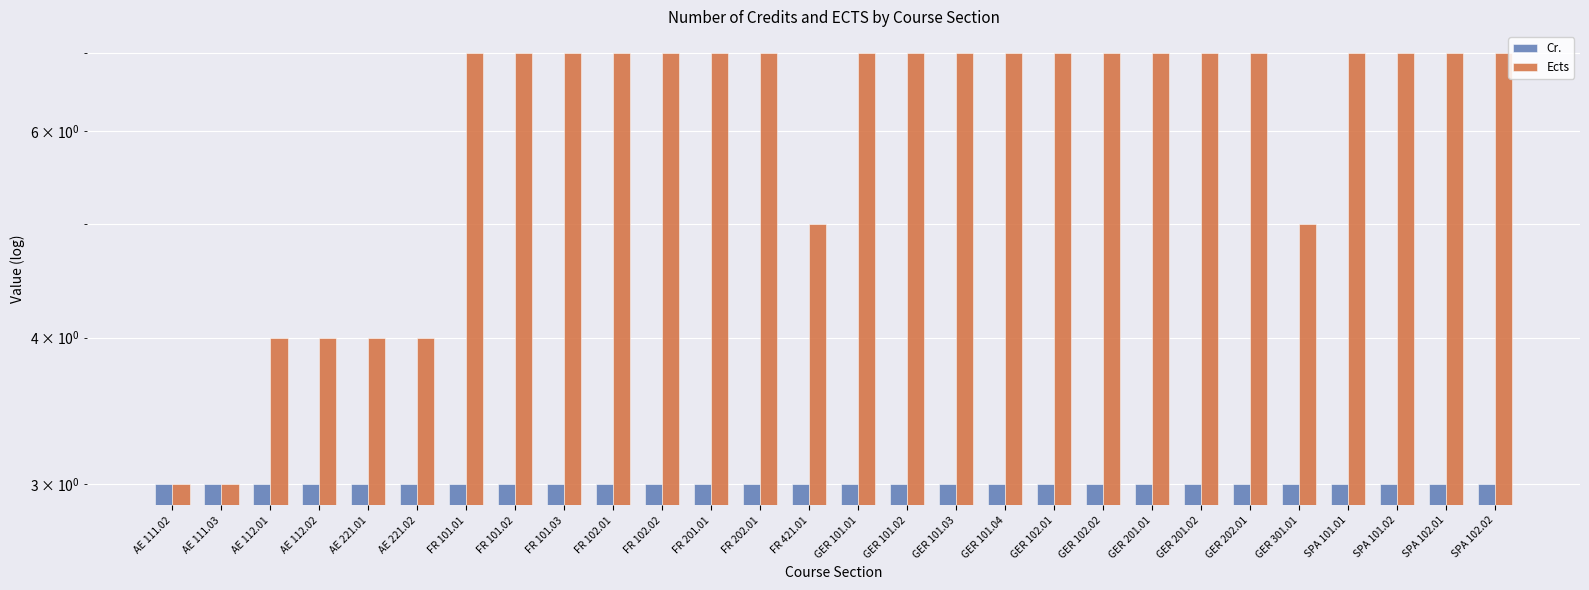

Are the bars horizontal?

No